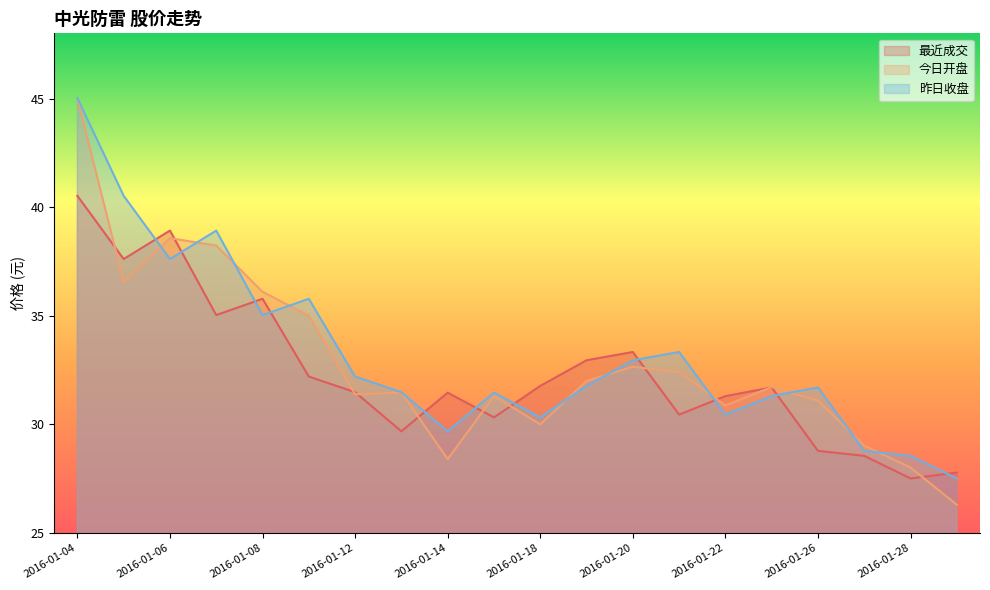

At which label does 昨日收盘 first exceed 31?

2016-01-04